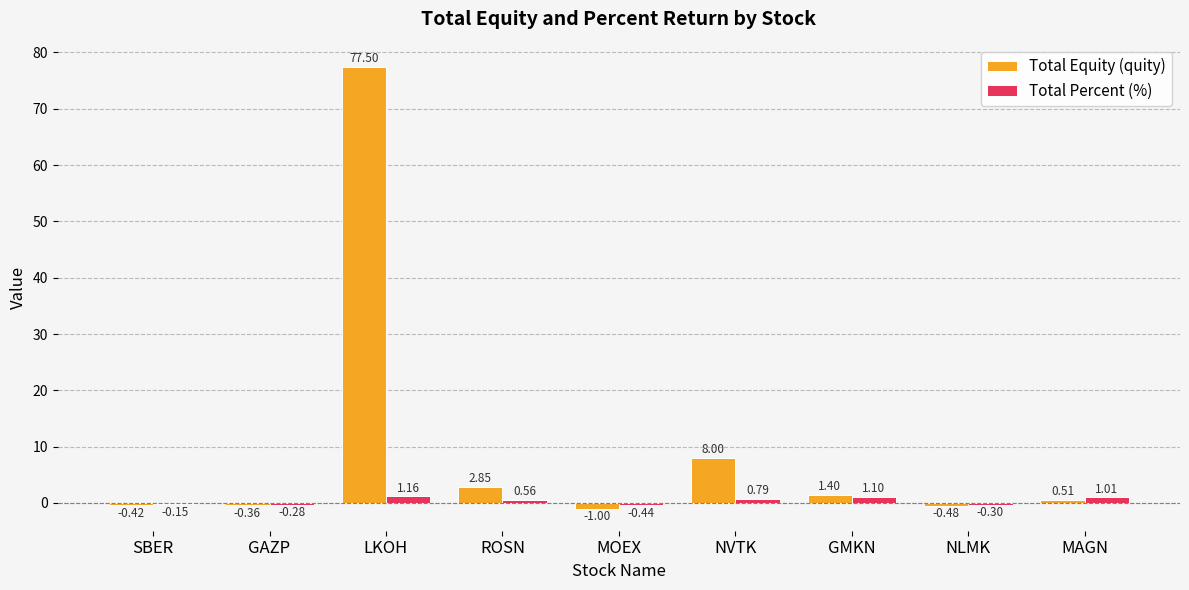

At which category is the sum across all series the highest?

LKOH